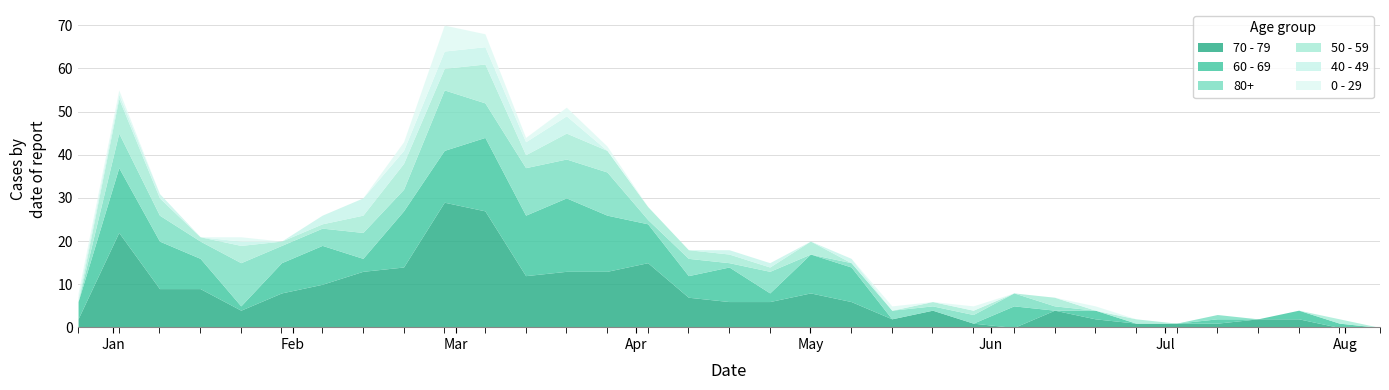

True or false: 40 - 49 has more than 0 points higher than both neighbors.

True